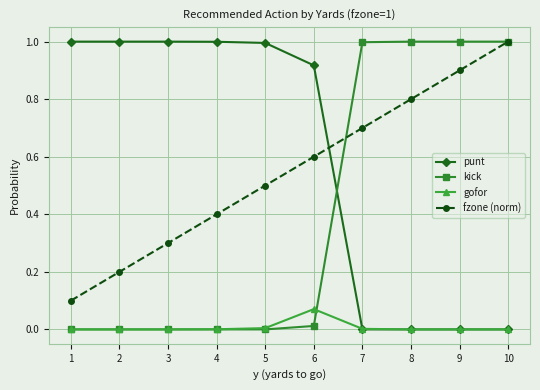

True or false: gofor has more than 0 points higher than both neighbors.

True